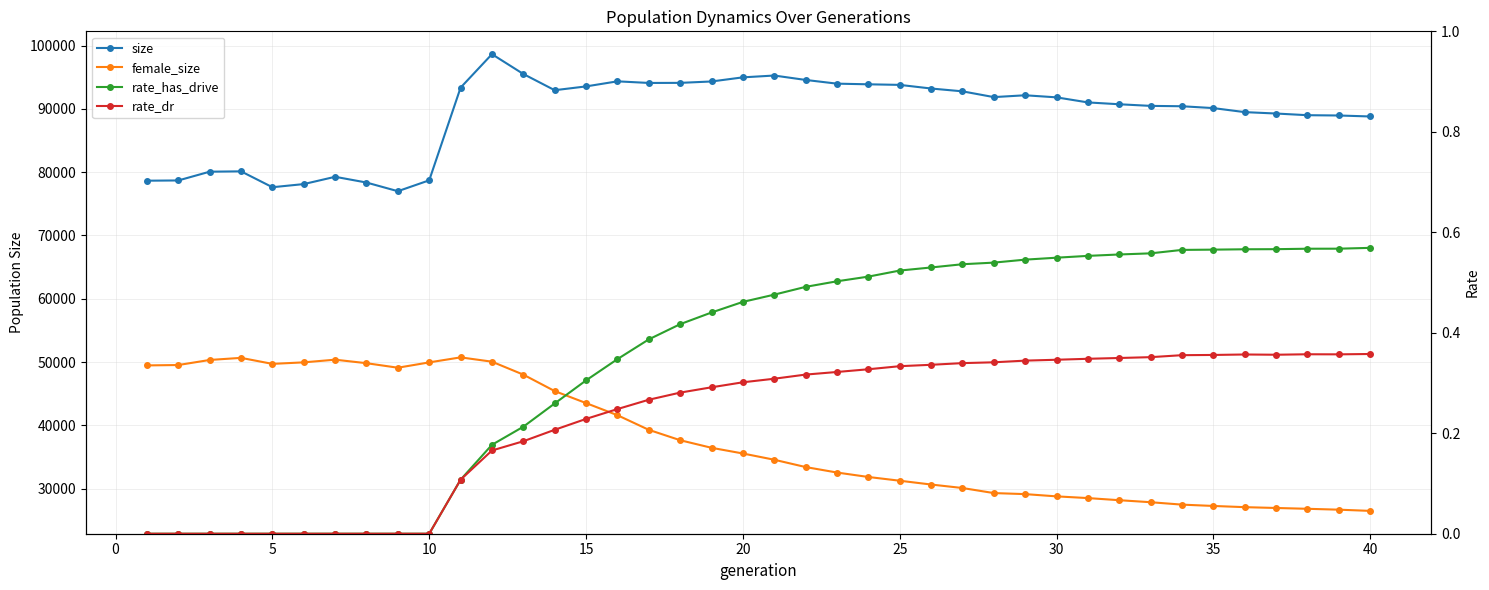

Which series has the largest total across all categories?

size